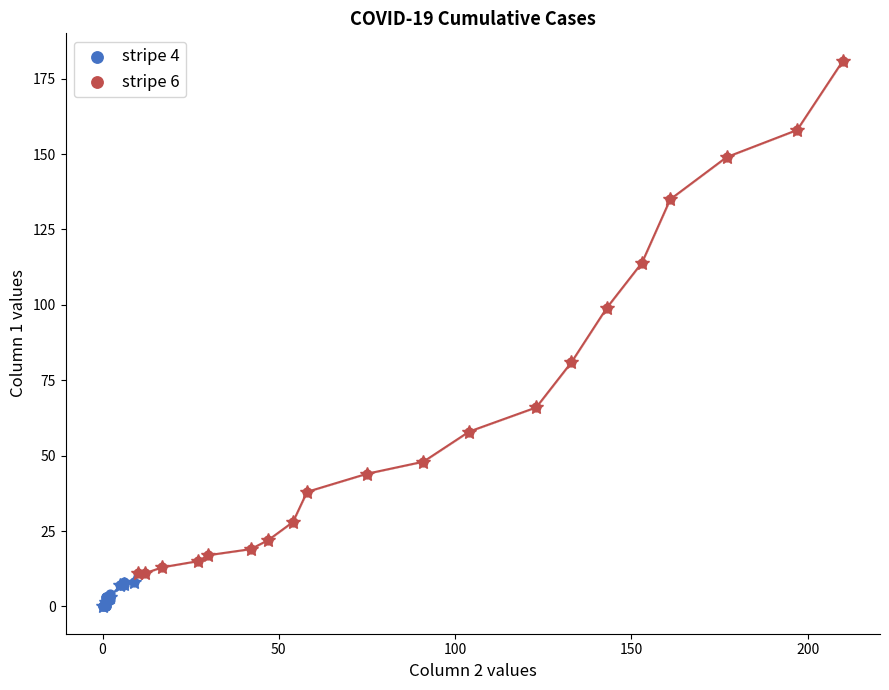

What are all the series names shown in the legend?

stripe 4, stripe 6